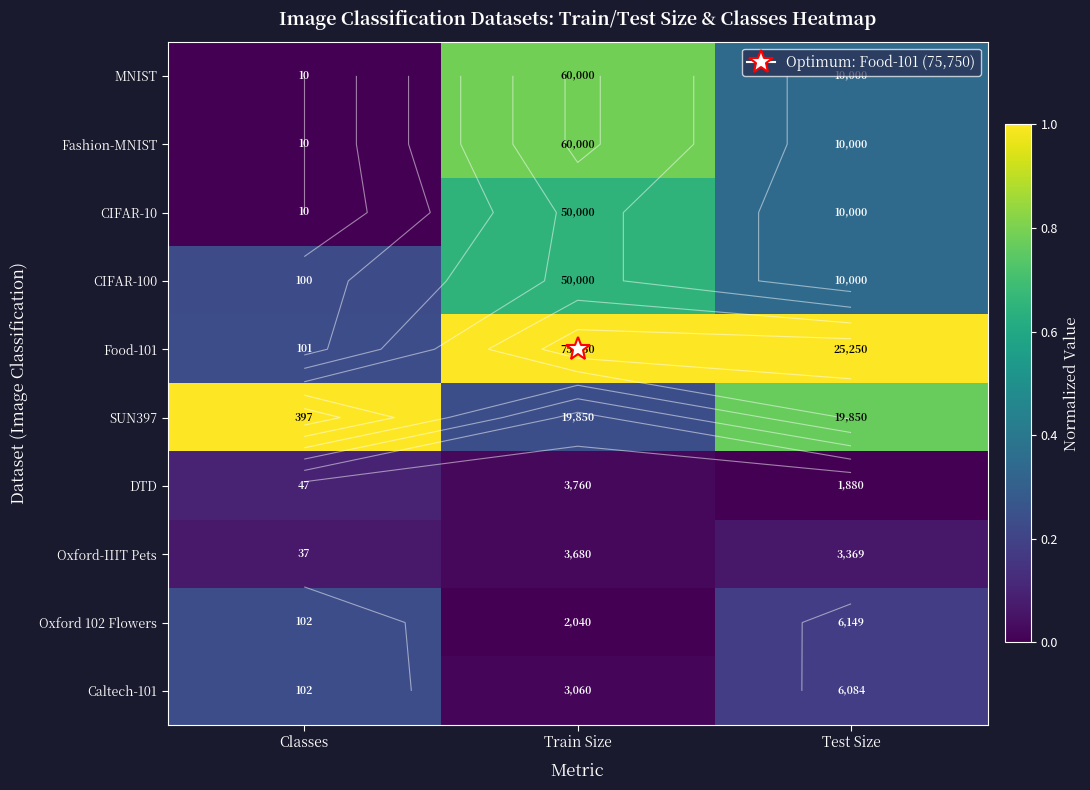

What is the spread (max minus min) of values at Train Size?

1.0